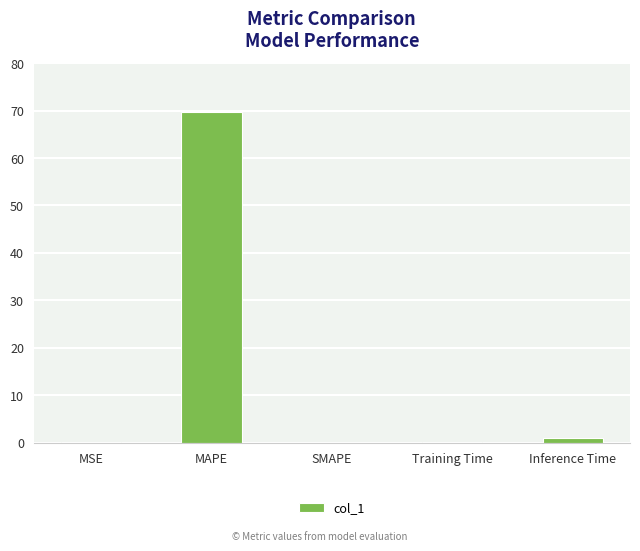

What is the maximum value shown in the chart?

69.7